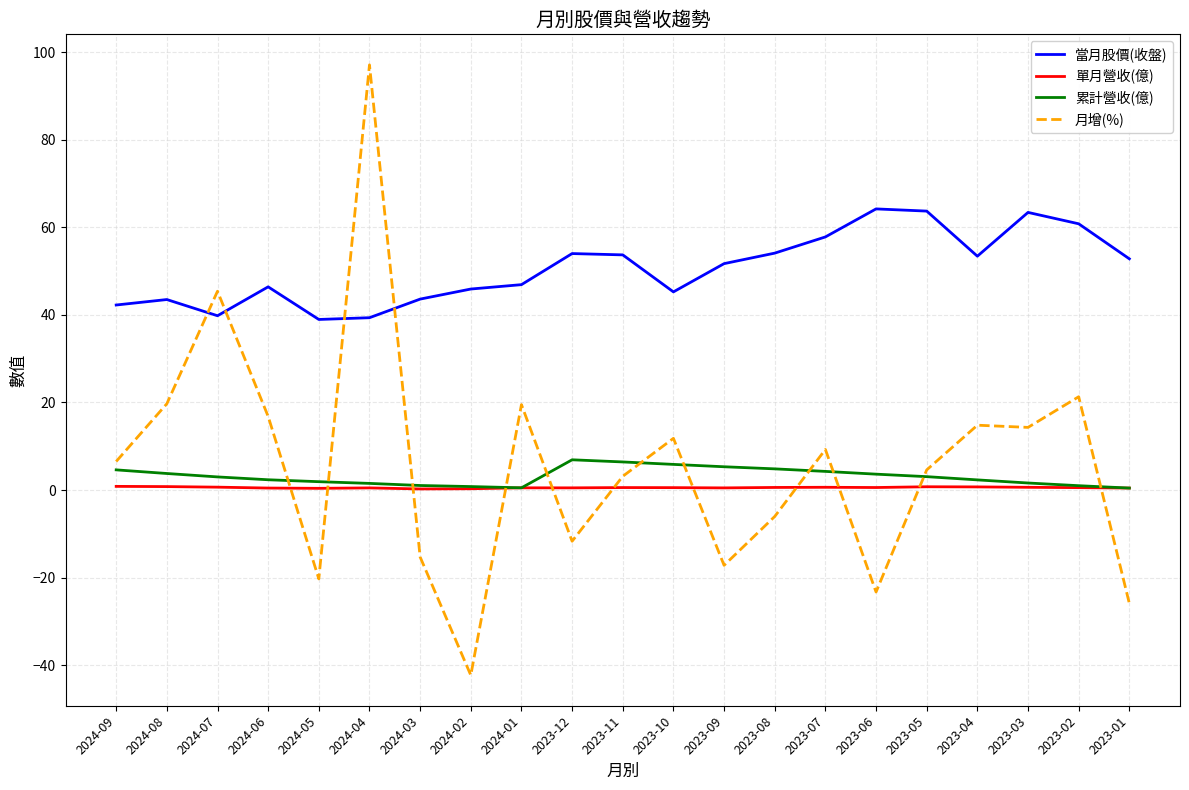

Is the value of 當月股價(收盤) at 2024-03 greater than the value of 累計營收(億) at 2024-02?

Yes